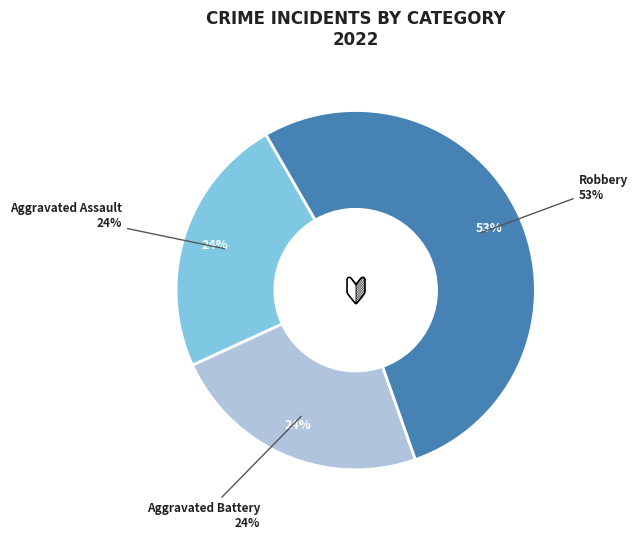

To the nearest percent, what percentage of the pie is Aggravated Assault?

24%